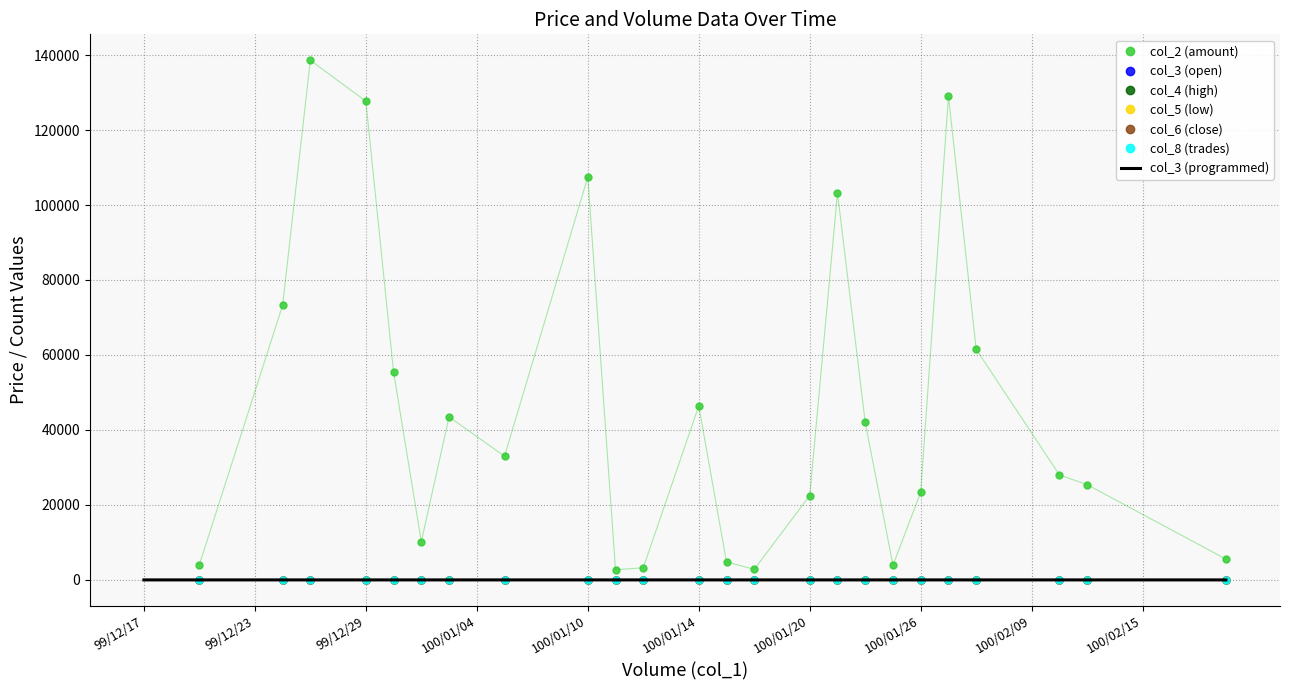

What is the difference between the maximum and minimum values in the col_4 series?

0.7